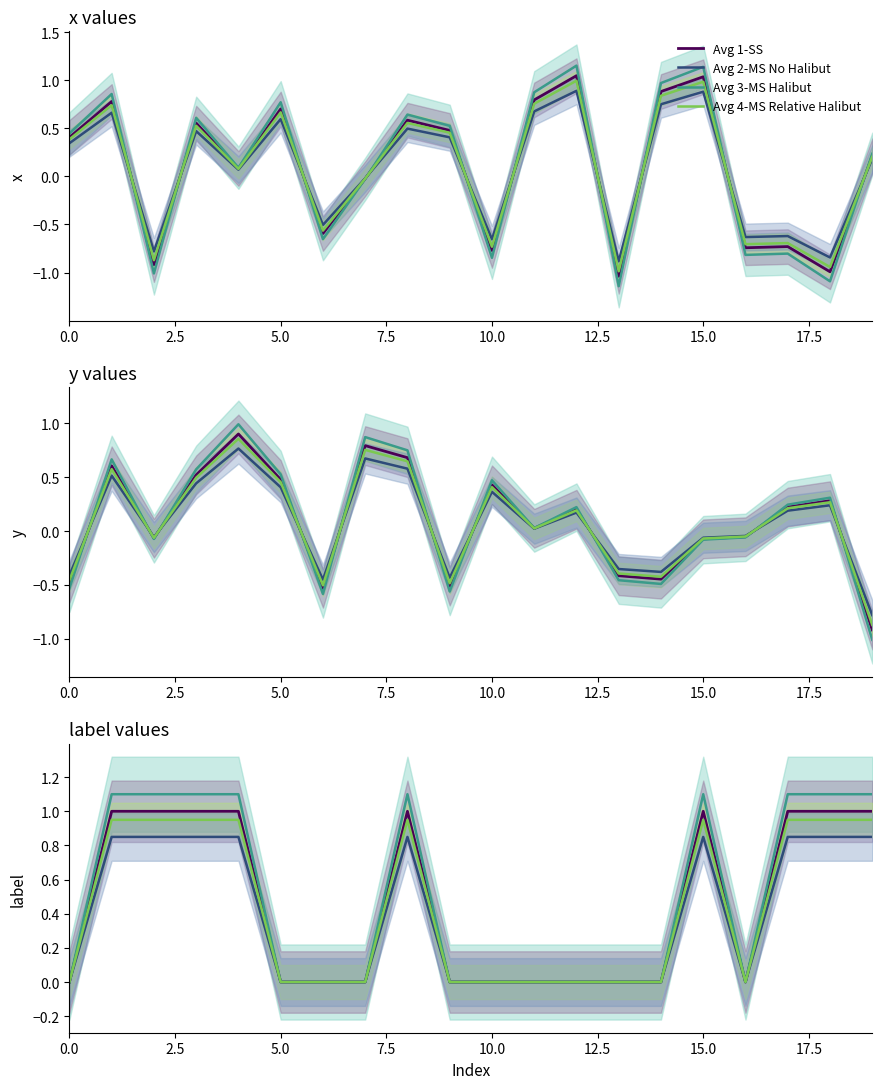

How many values in Avg 2-MS No Halibut are above zero?

9